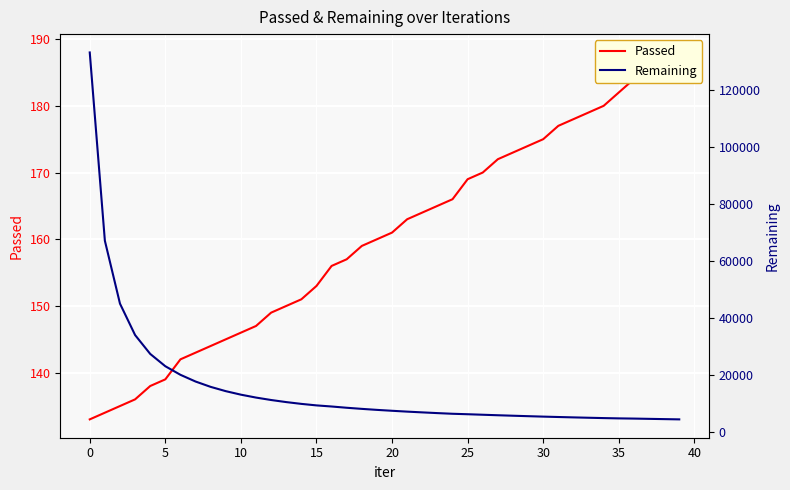

Is the value of Passed at 30 greater than the value of Remaining at 12?

No